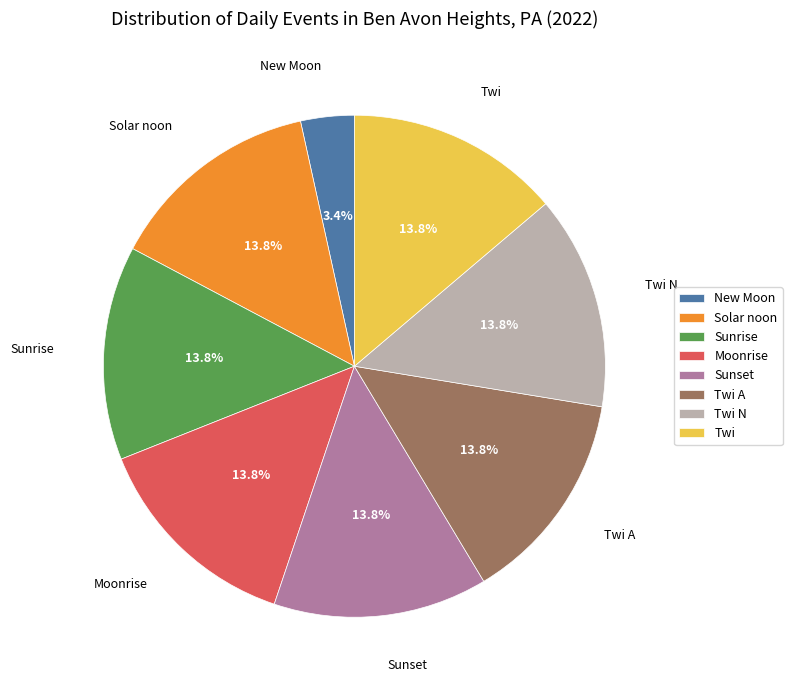

How many slices are in this pie chart?

8